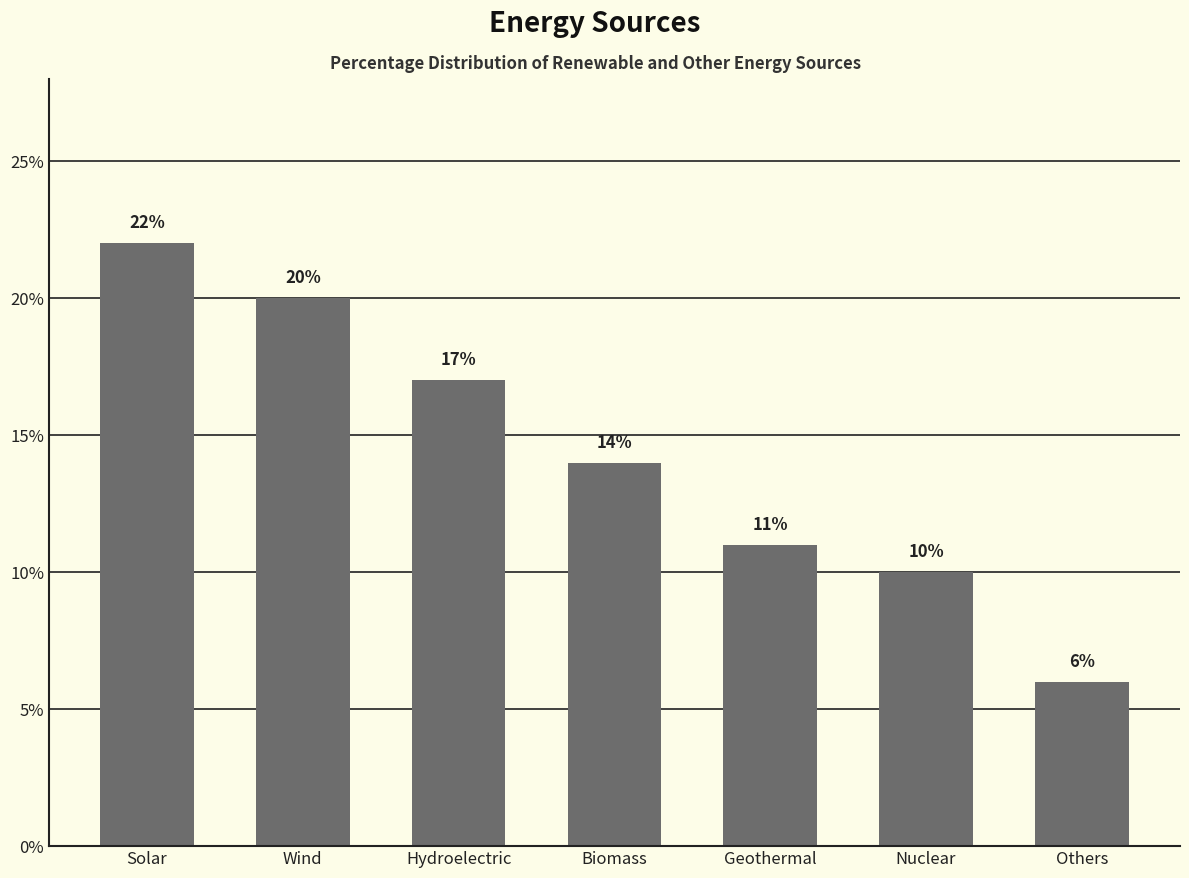

How many data points are less than 14?

3